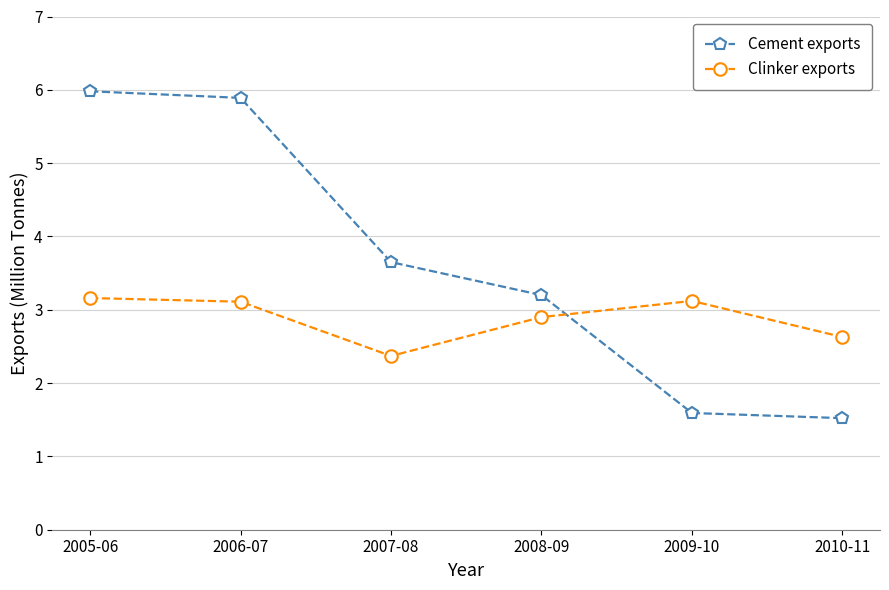

Rank the series at 2007-08 from lowest to highest value.

Clinker exports, Cement exports